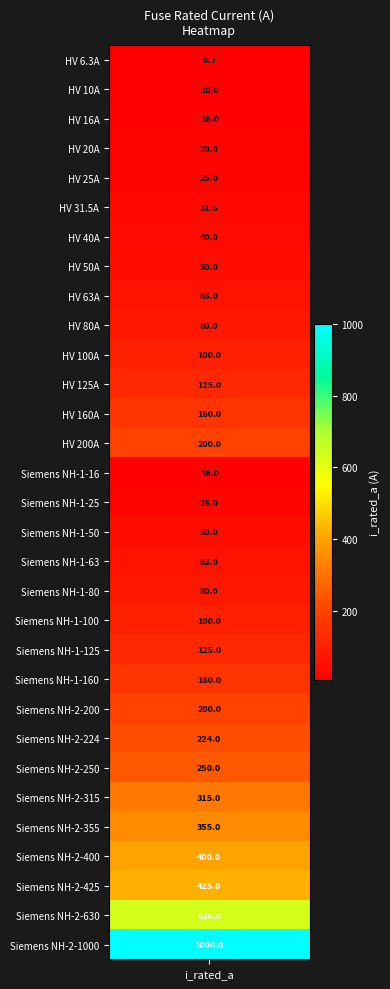

At which label is the value closest to 503?

28